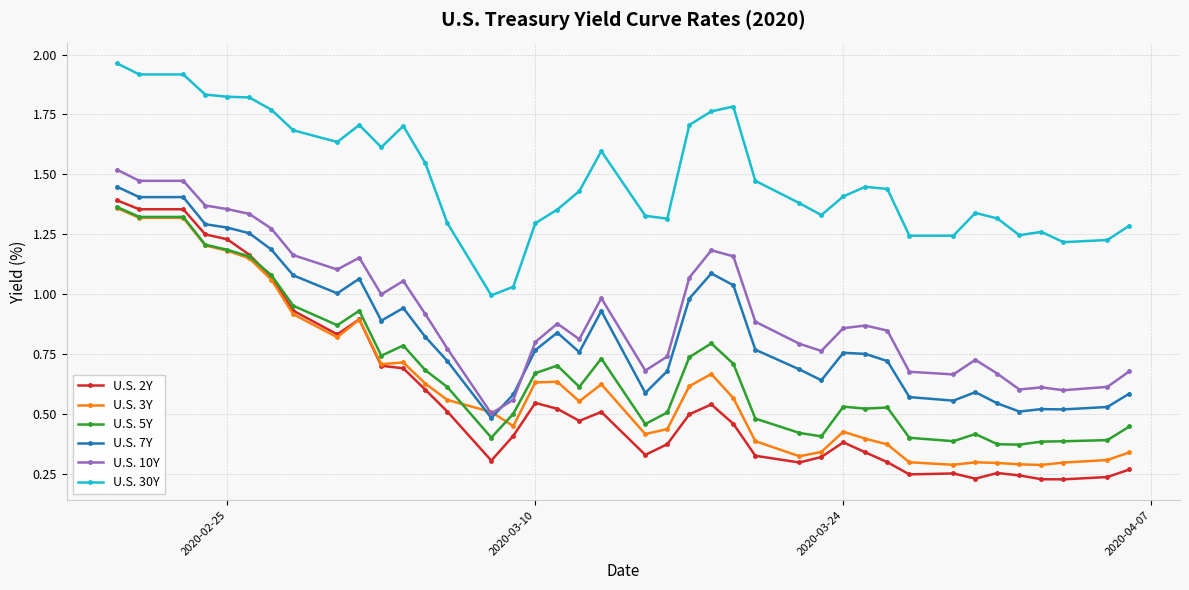

Which series has the largest range (max minus min)?

U.S. 2Y